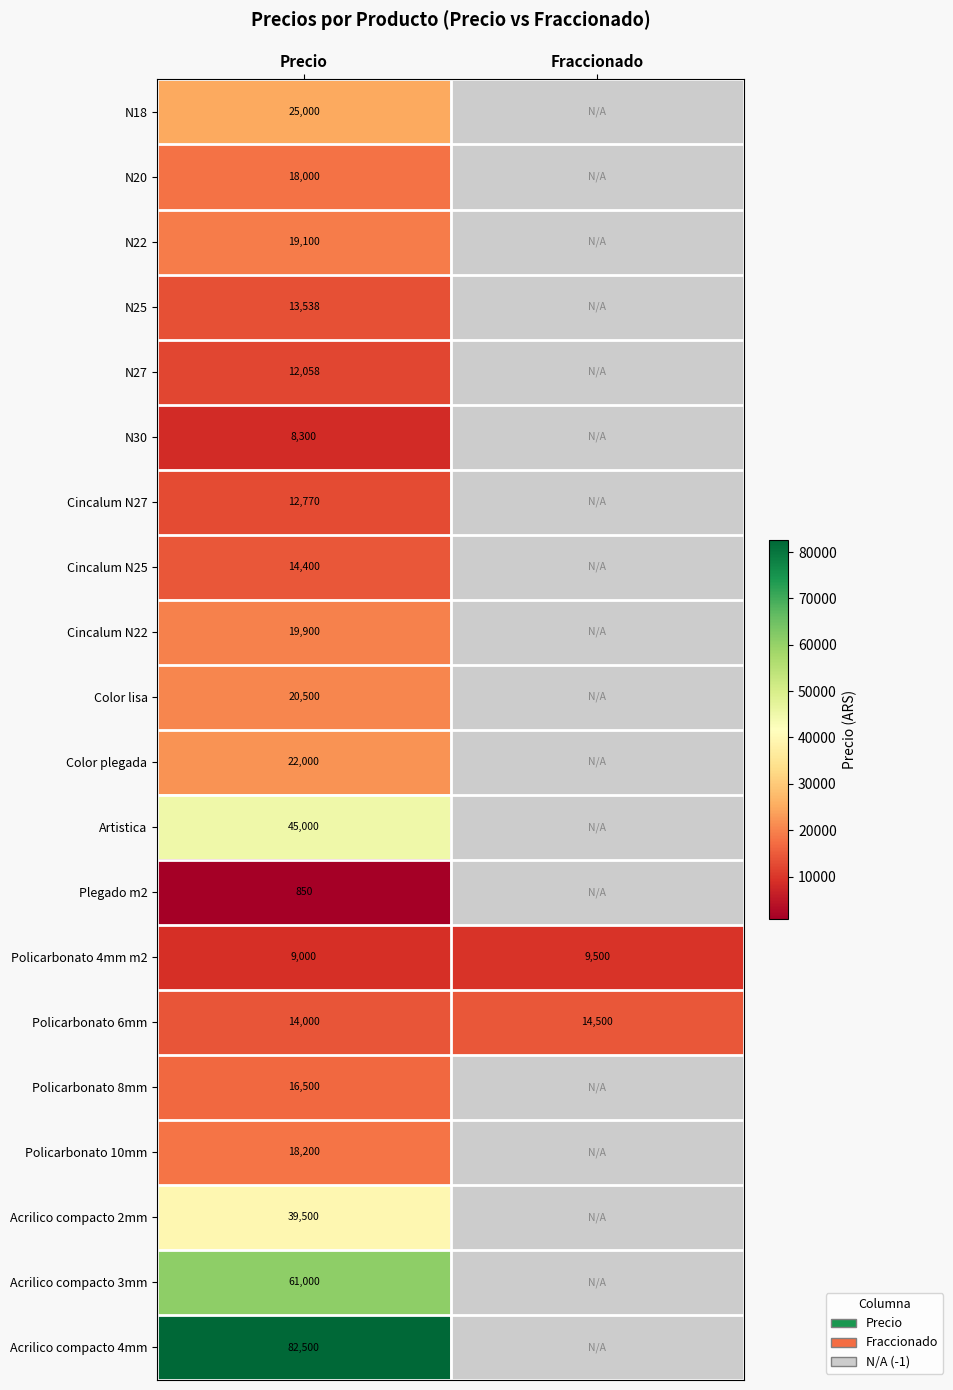

Rank the categories by Policarbonato 4mm m2 value from highest to lowest.

Fraccionado, Precio